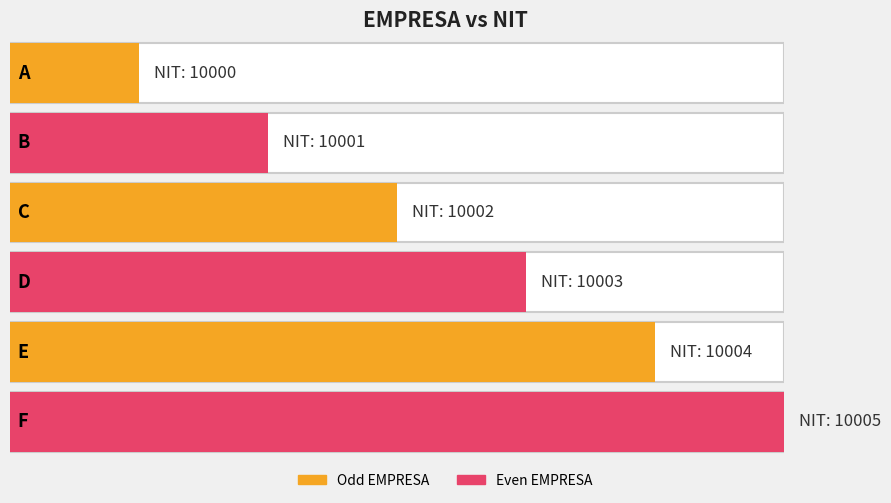

What is the difference between the values at D and E?

1